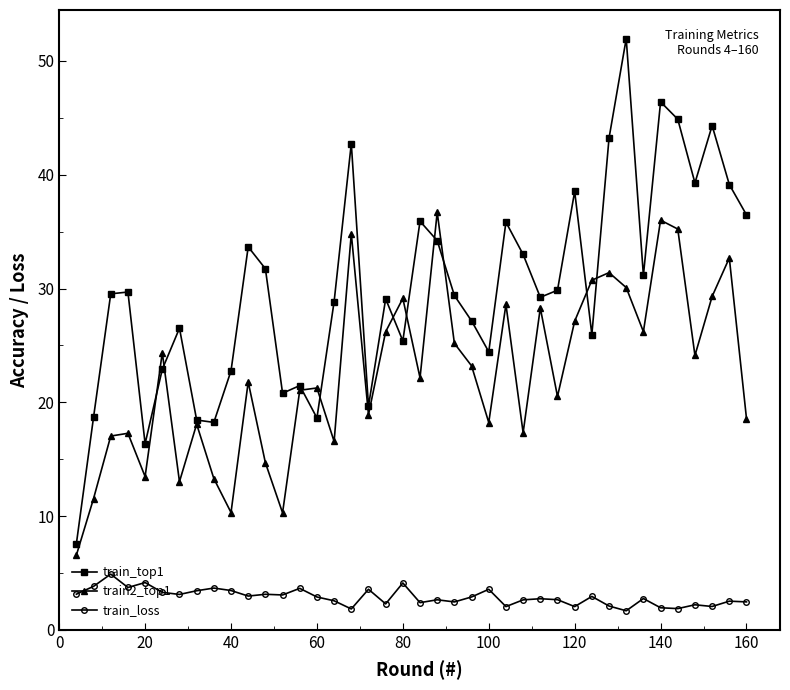

What is the highest value of the train2_top1 series?

36.7